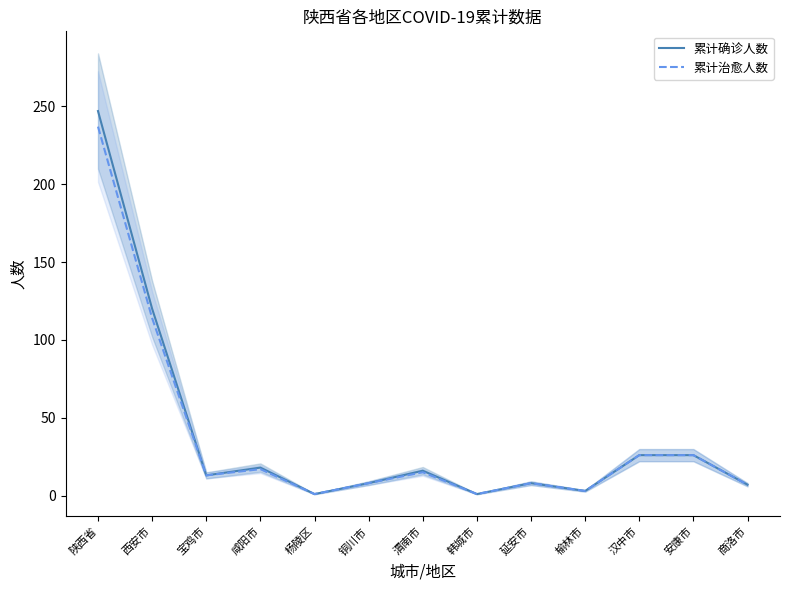

How many lines are shown in the chart?

2